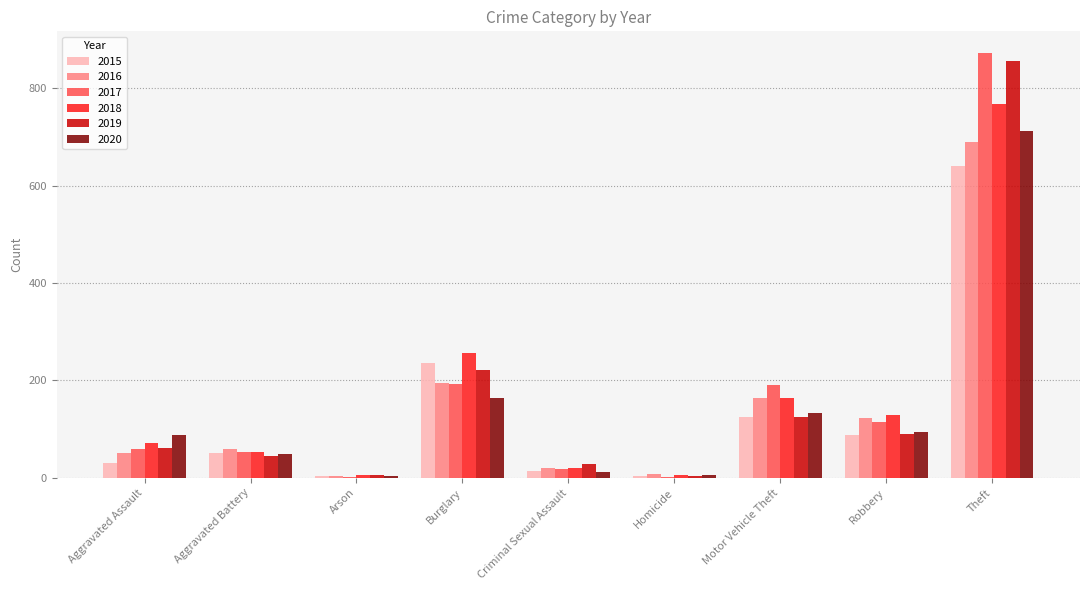

What is the highest value of the 2017 series?

873